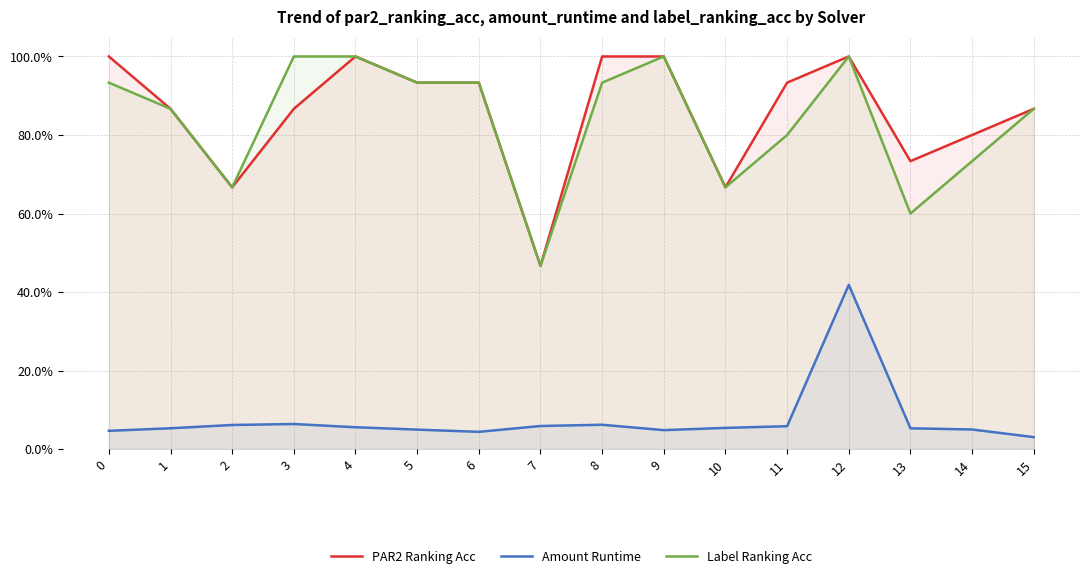

True or false: PAR2 Ranking Acc has a value of 0.7 at 13.

True